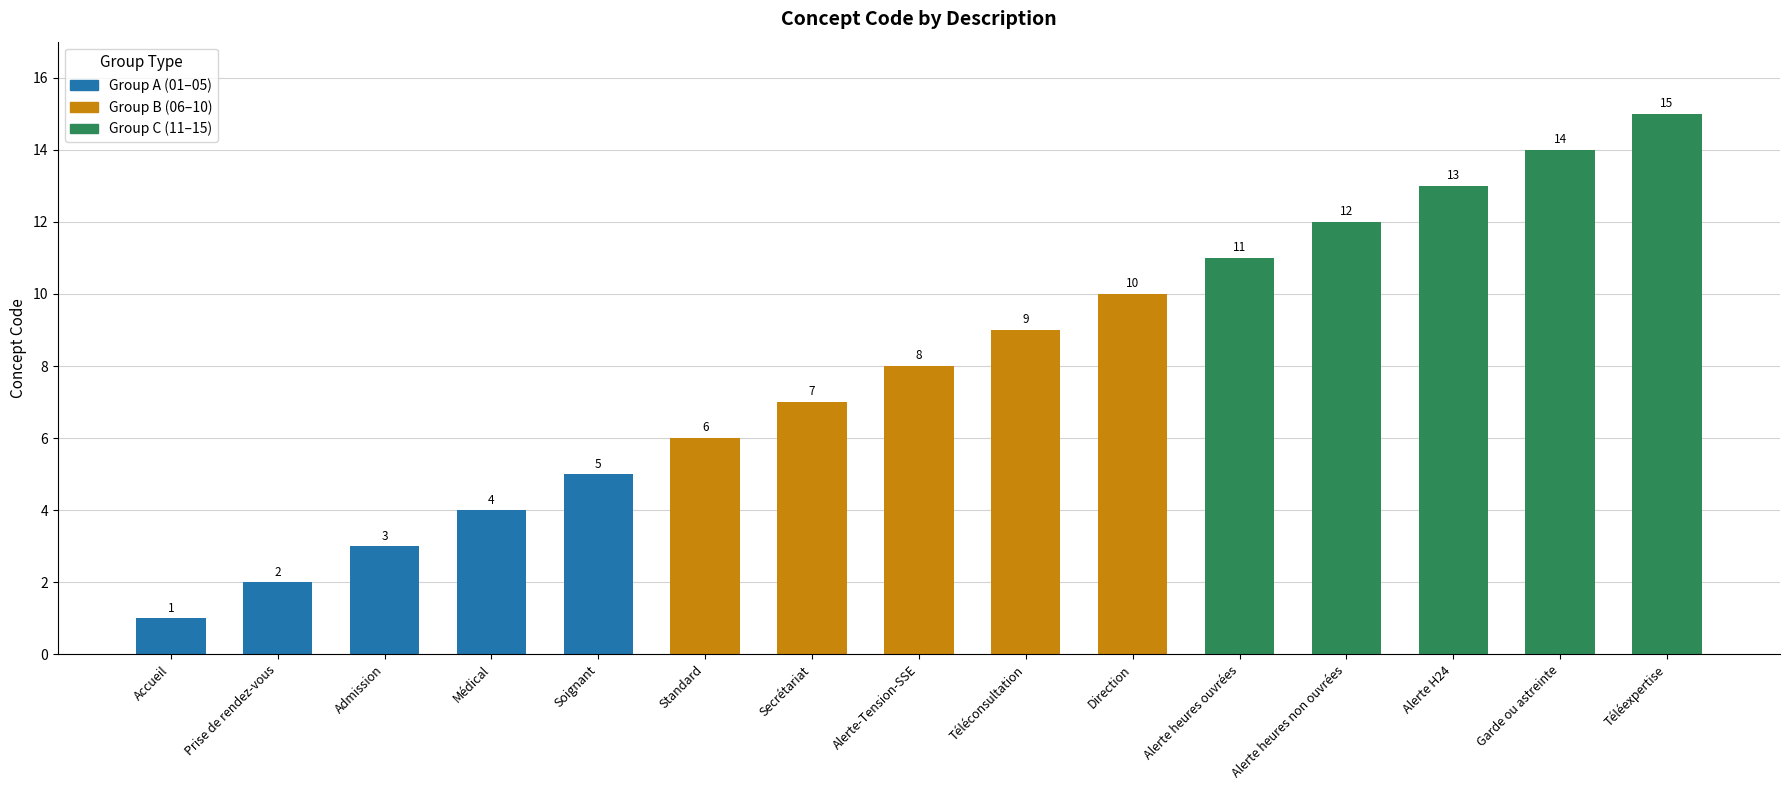

What is the approximate value at Alerte-Tension-SSE?

8